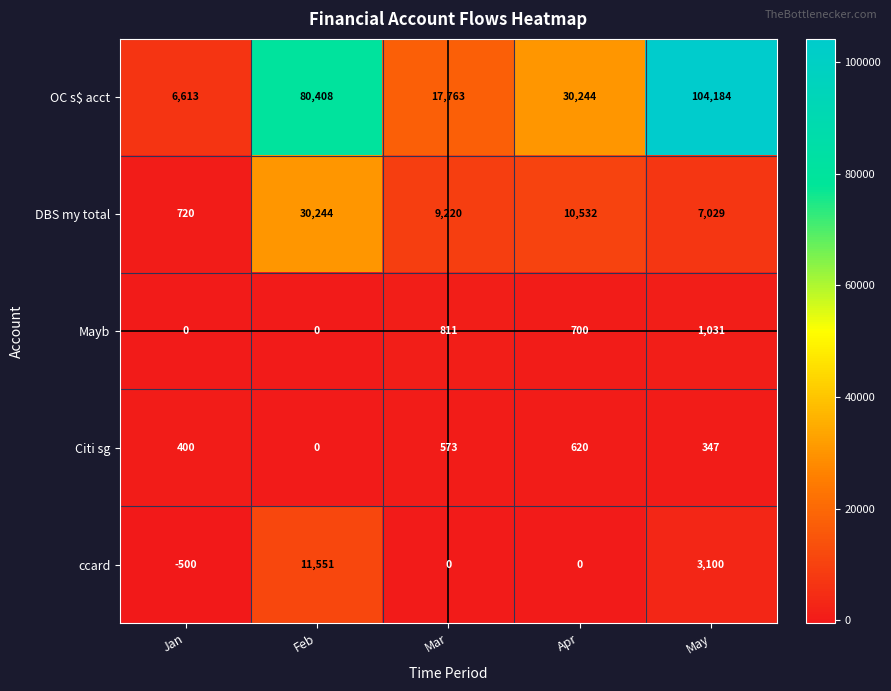

Which series has the widest spread of values?

OC s$ acct